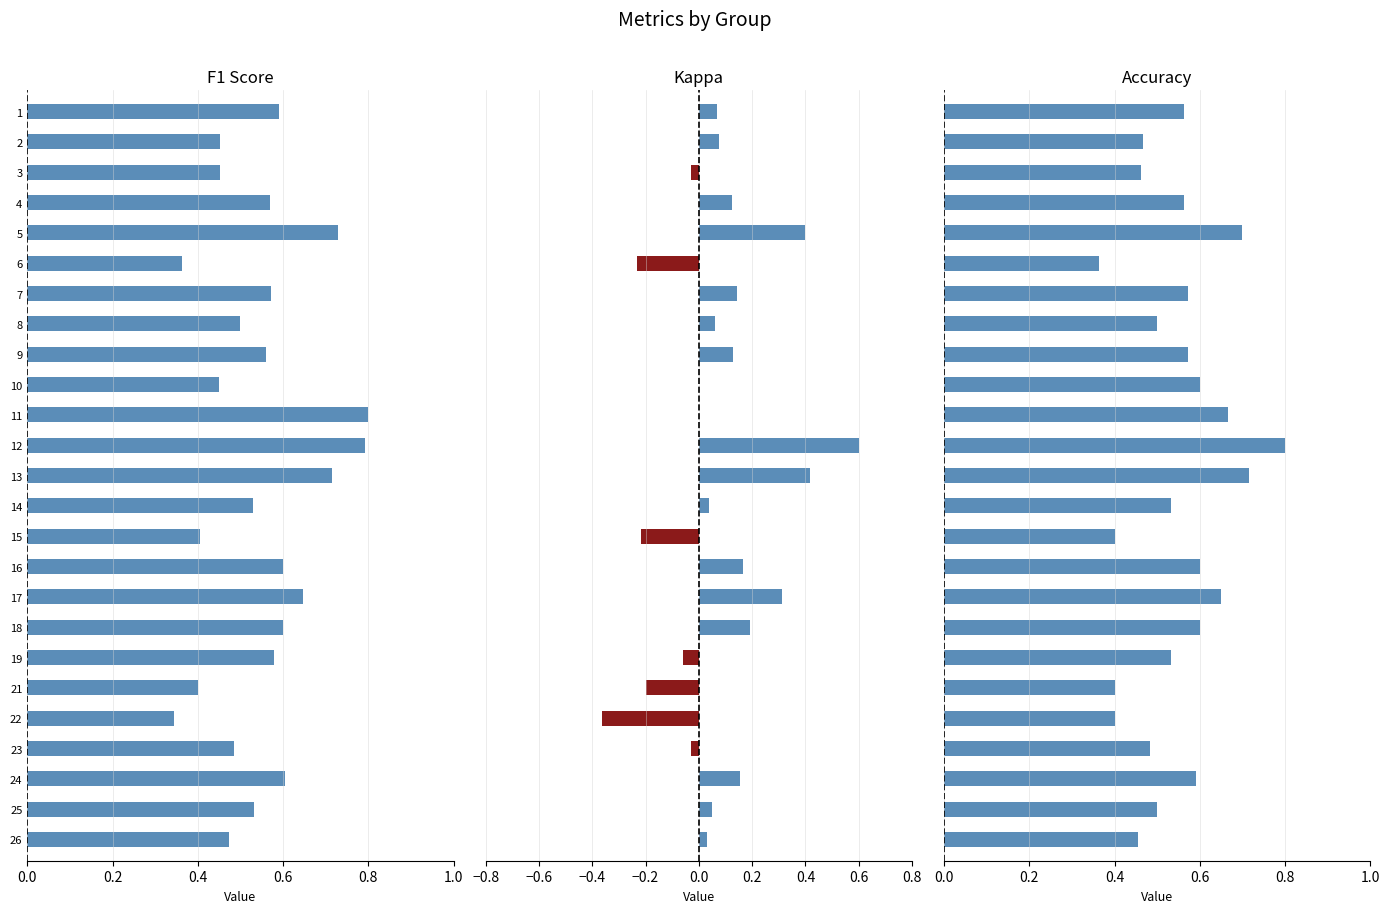

Read the f1 value at 21.

0.4